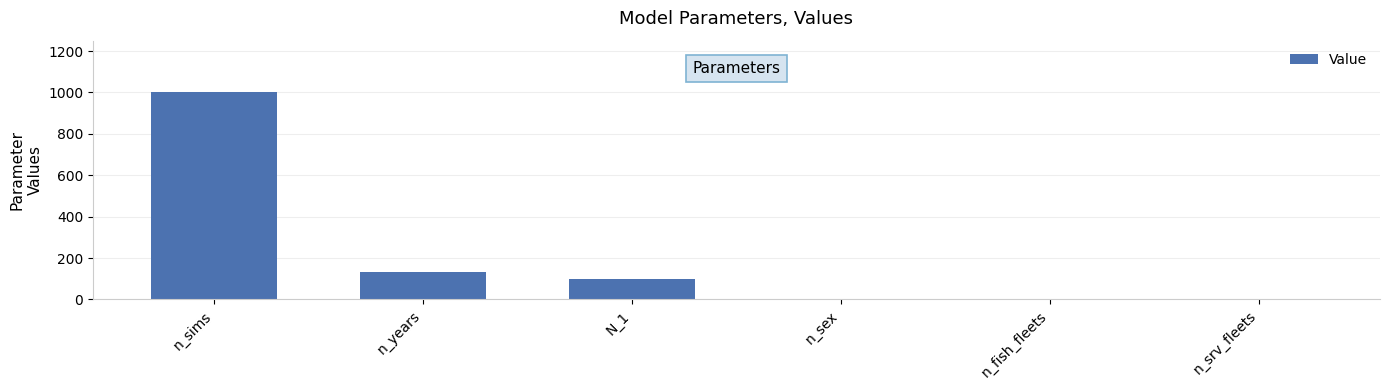

The chart shows a value of 1 at n_srv_fleets. True or false?

True